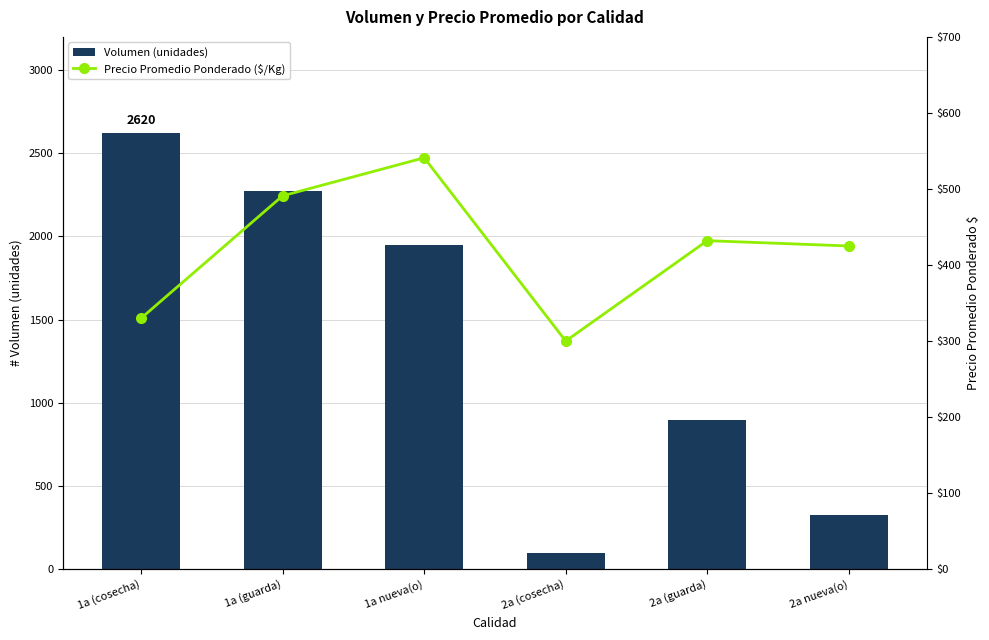

What is the sum of all Precio Promedio Ponderado ($/Kg) values?

2519